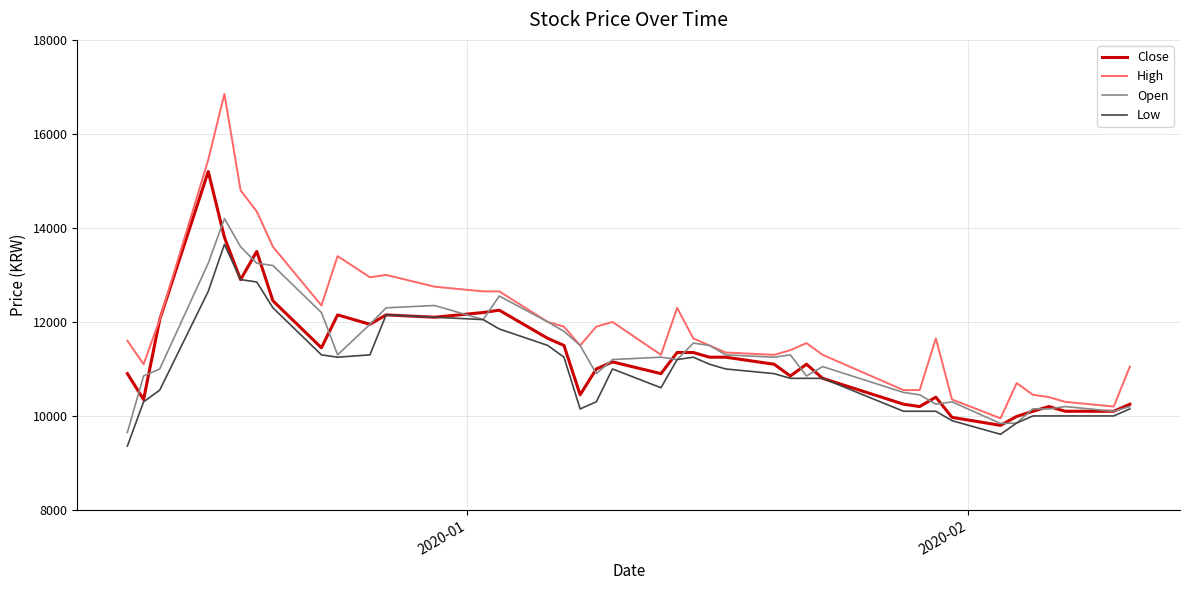

What is the minimum value shown in the chart?

9360